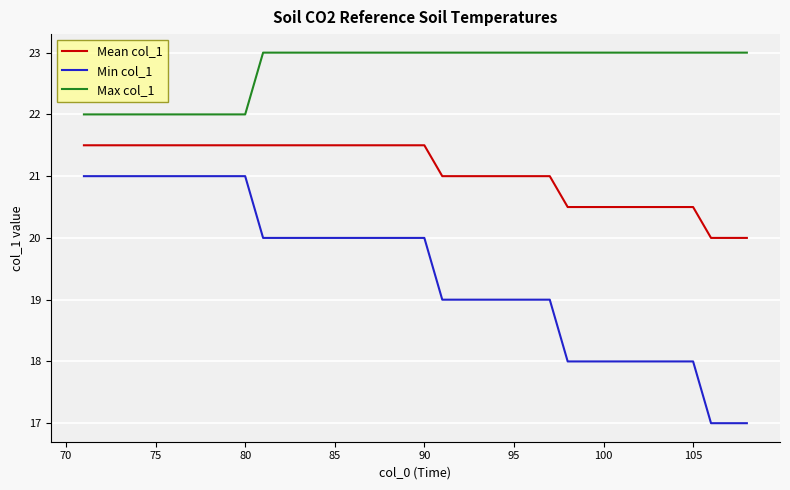

What is the lowest value of the Max col_1 series?

22.0